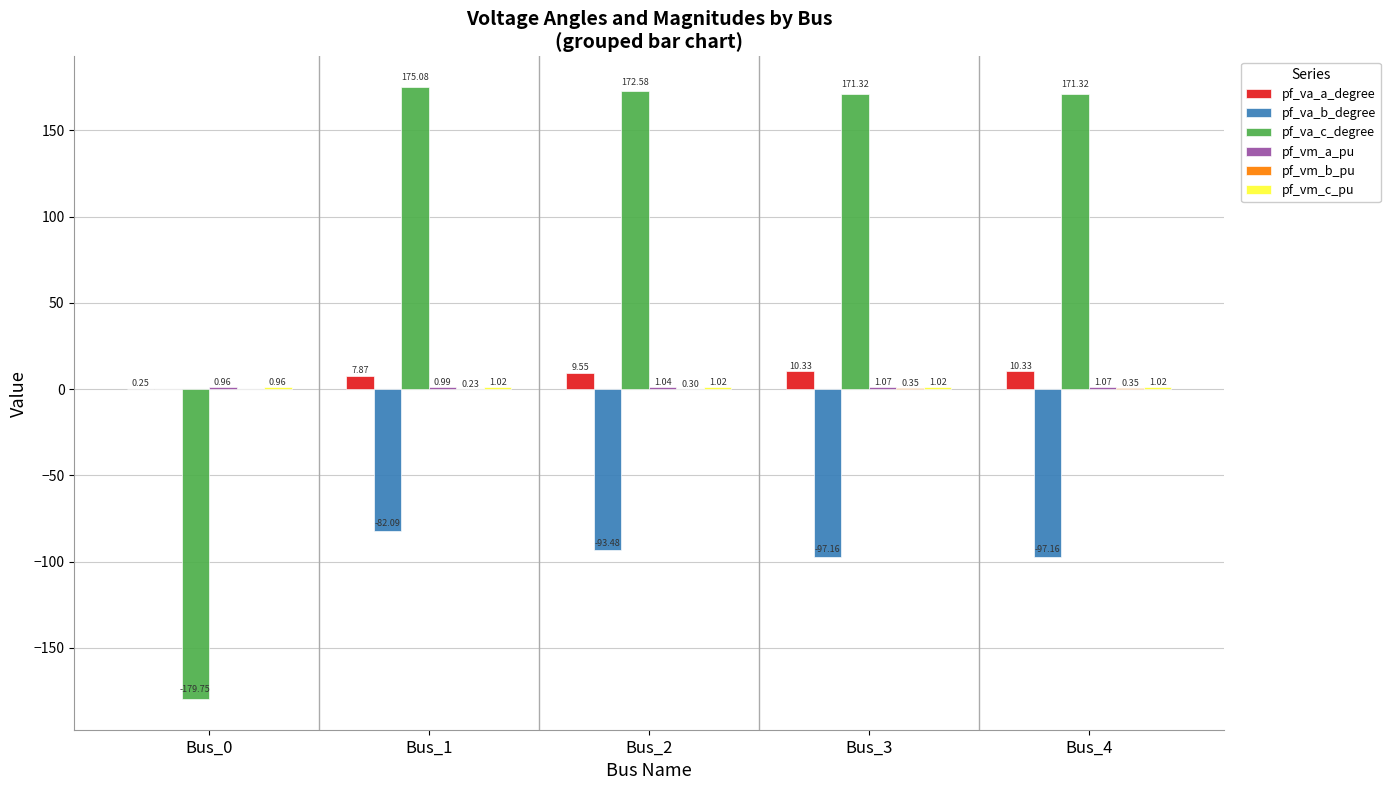

Which series has the largest total across all categories?

pf_va_c_degree